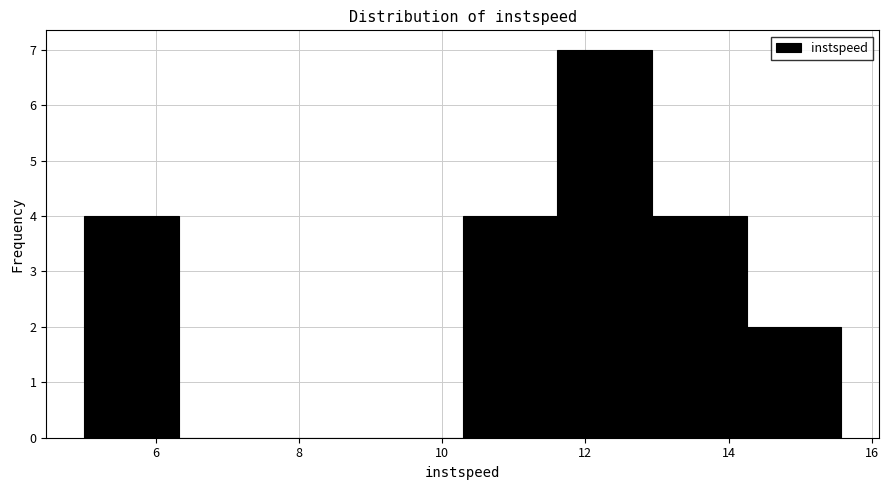

Reading left to right, transcribe this chart: for each bar, give the range it covers on the x-axis and its height. Neither the bar edges nor the heights are printed on the chart, so give them approximately, as read against the axes.

5.0 to 6.4: 4
6.4 to 7.6: 0
7.6 to 9.0: 0
9.0 to 10.2: 0
10.2 to 11.6: 4
11.6 to 13.0: 7
13.0 to 14.2: 4
14.2 to 15.6: 2